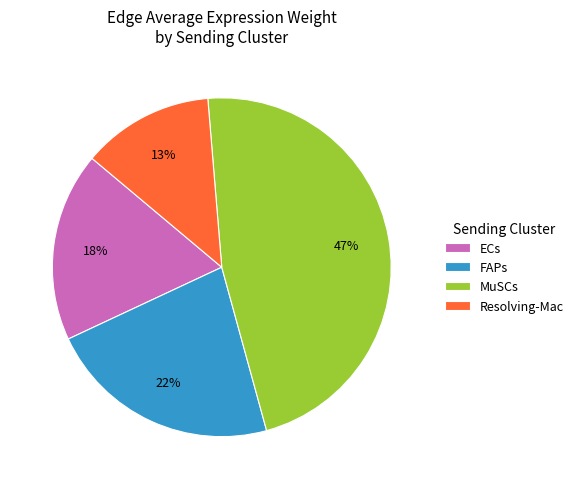

Approximately how many times larger is the value at FAPs compared to ECs?

1.2